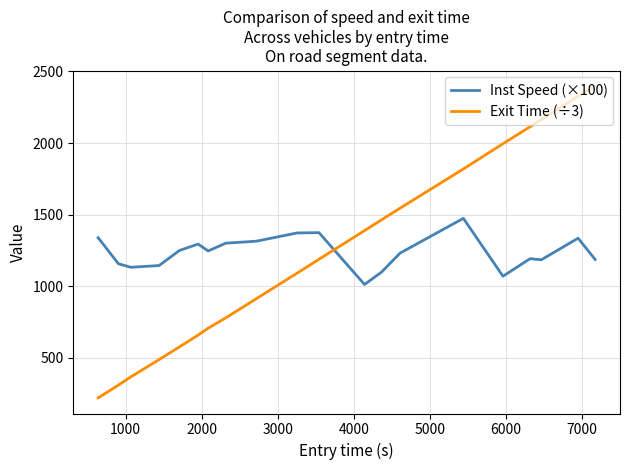

At how many categories does at least one series exceed 1489?

7